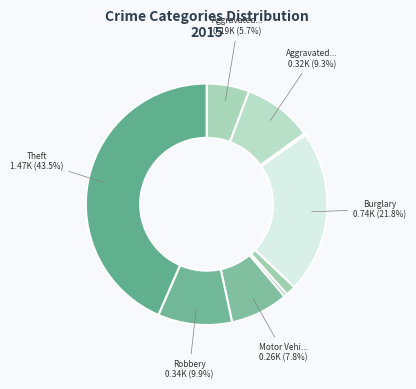

How many segments does this pie chart have?

9